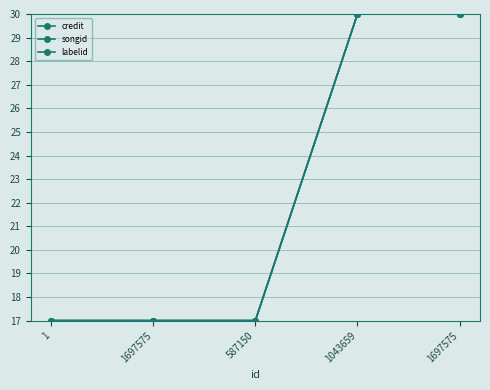

Does the chart have visible grid lines?

Yes